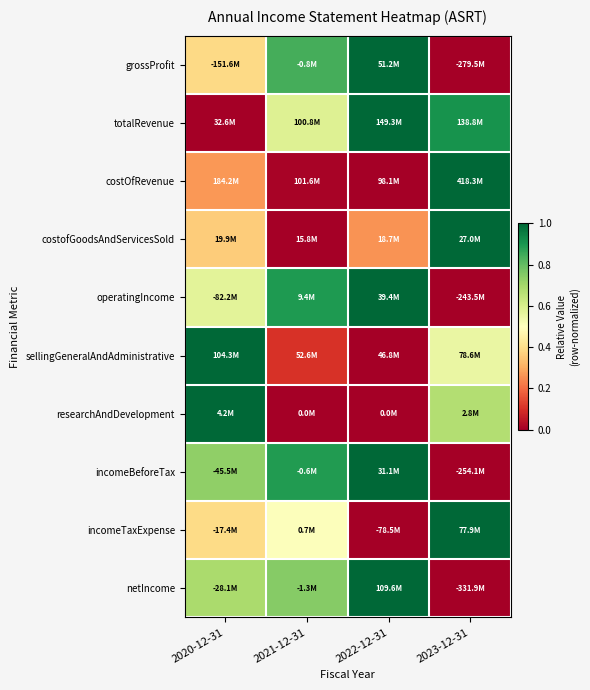

Reading right to left, extract all data points from this chart.

grossProfit: 2023-12-31=0.0	2022-12-31=1.0	2021-12-31=0.8	2020-12-31=0.4
totalRevenue: 2023-12-31=0.9	2022-12-31=1.0	2021-12-31=0.6	2020-12-31=0.0
costOfRevenue: 2023-12-31=1.0	2022-12-31=0.0	2021-12-31=0.0	2020-12-31=0.3
costofGoodsAndServicesSold: 2023-12-31=1.0	2022-12-31=0.3	2021-12-31=0.0	2020-12-31=0.4
operatingIncome: 2023-12-31=0.0	2022-12-31=1.0	2021-12-31=0.9	2020-12-31=0.6
sellingGeneralAndAdministrative: 2023-12-31=0.6	2022-12-31=0.0	2021-12-31=0.1	2020-12-31=1.0
researchAndDevelopment: 2023-12-31=0.7	2022-12-31=0.0	2021-12-31=0.0	2020-12-31=1.0
incomeBeforeTax: 2023-12-31=0.0	2022-12-31=1.0	2021-12-31=0.9	2020-12-31=0.7
incomeTaxExpense: 2023-12-31=1.0	2022-12-31=0.0	2021-12-31=0.5	2020-12-31=0.4
netIncome: 2023-12-31=0.0	2022-12-31=1.0	2021-12-31=0.7	2020-12-31=0.7